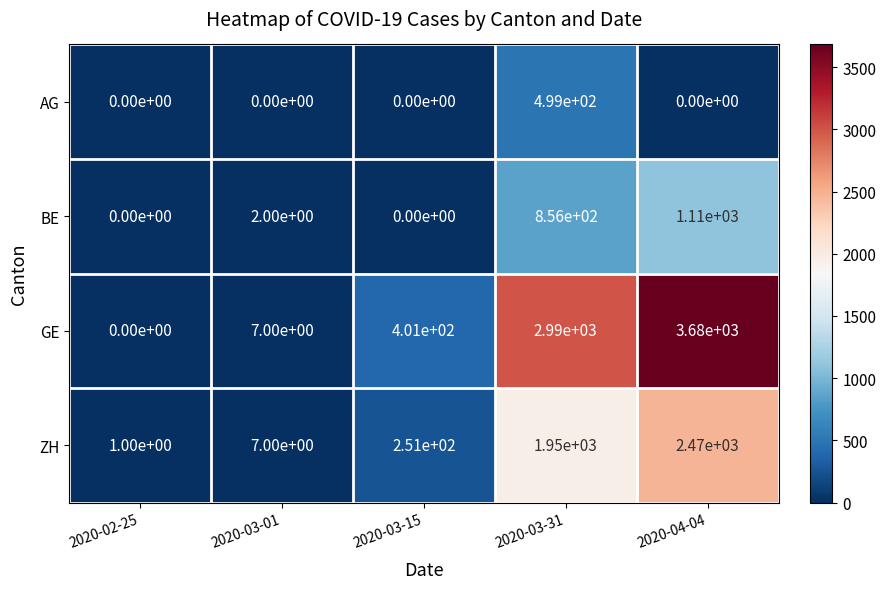

What is the difference between the second highest and second lowest values in the GE series?

2983